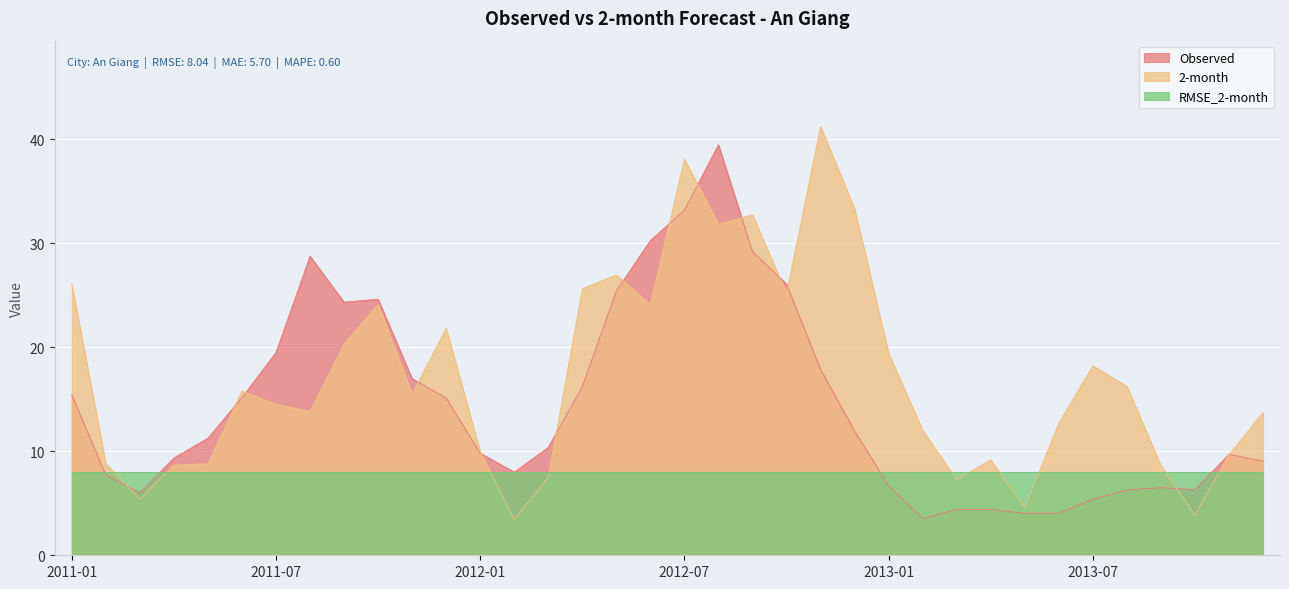

True or false: 2-month has a value of 12.7 at 2013-06.

True